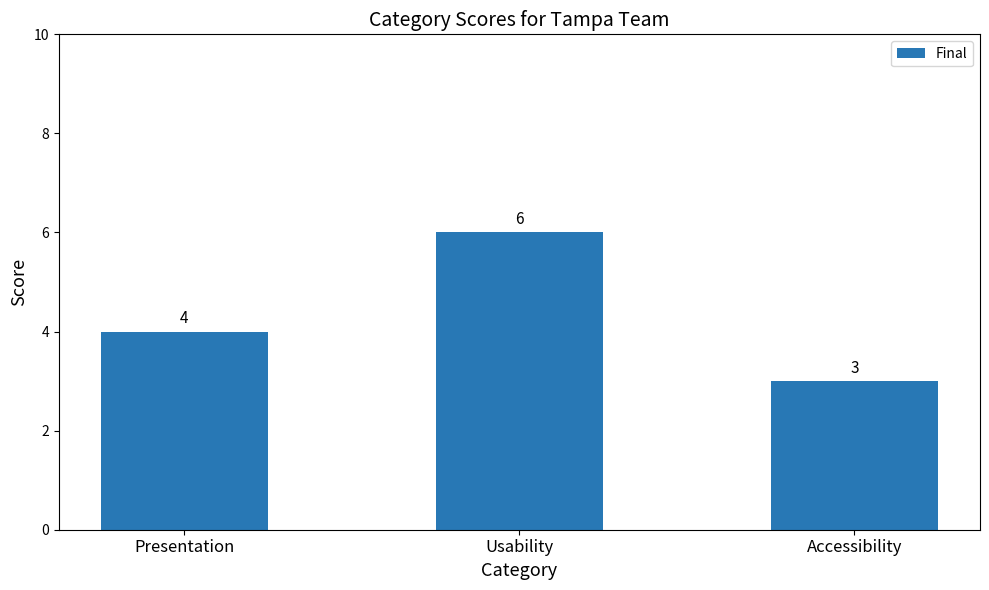

Reading left to right, transcribe all the data shown in this chart.

Presentation=4	Usability=6	Accessibility=3